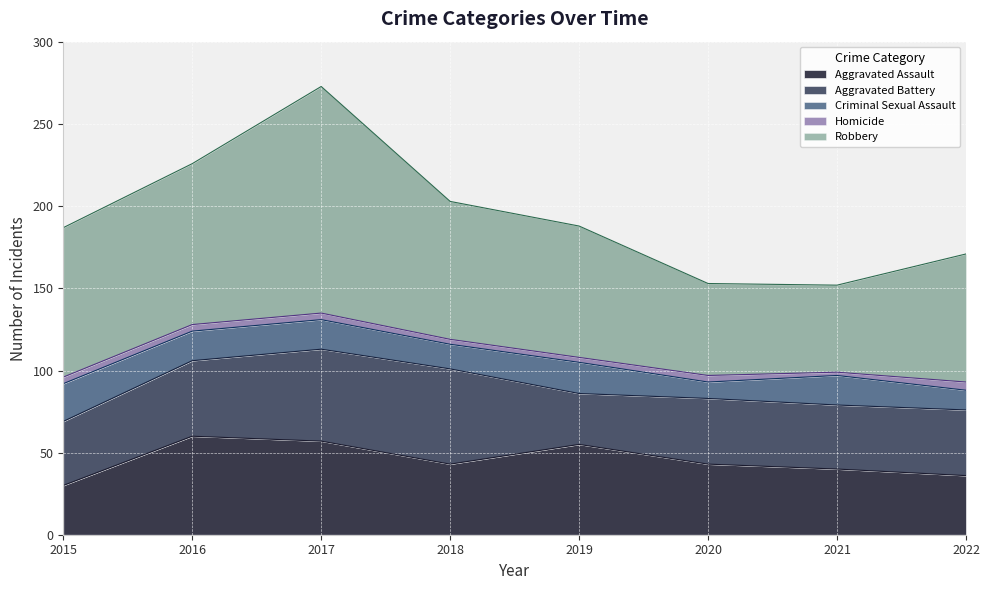

What is the difference between the Homicide values at 2022 and 2019?

2